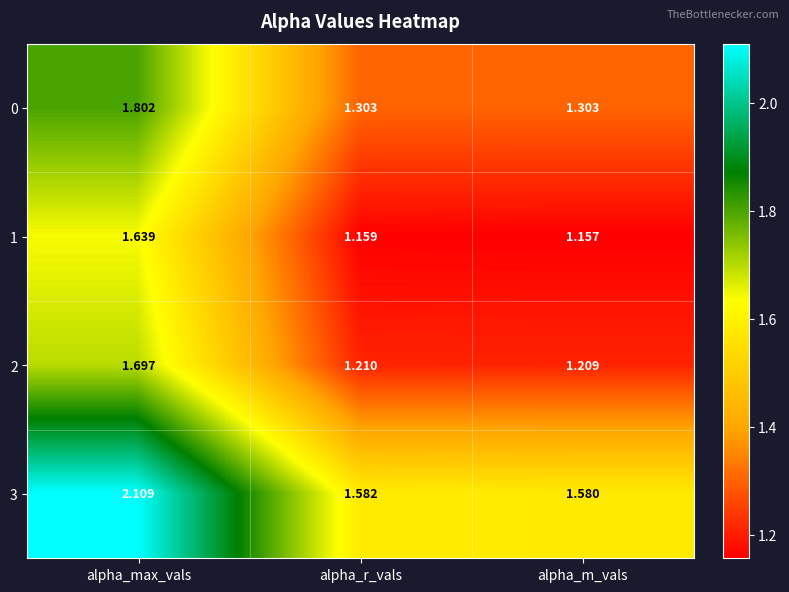

Where is 1 nearest to the value 1?

alpha_m_vals